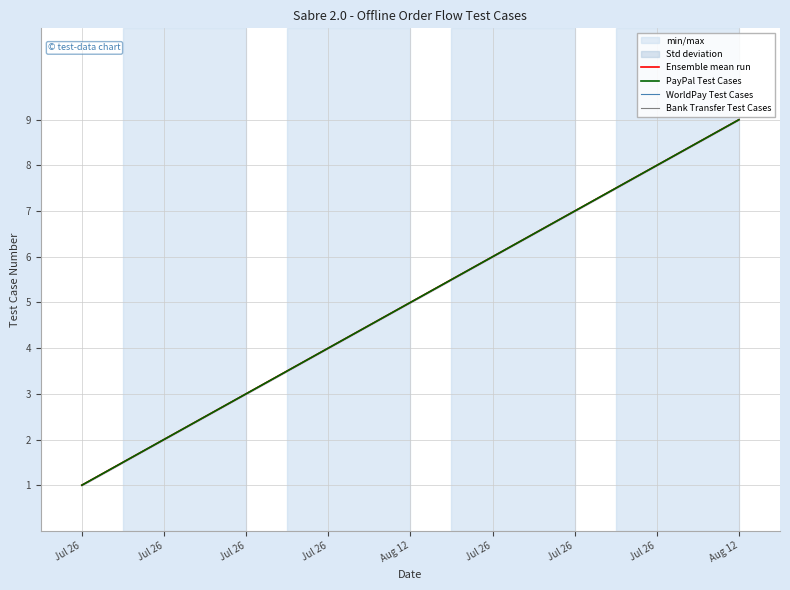

Where is Bank Transfer Test Cases nearest to the value 5?

Aug 12